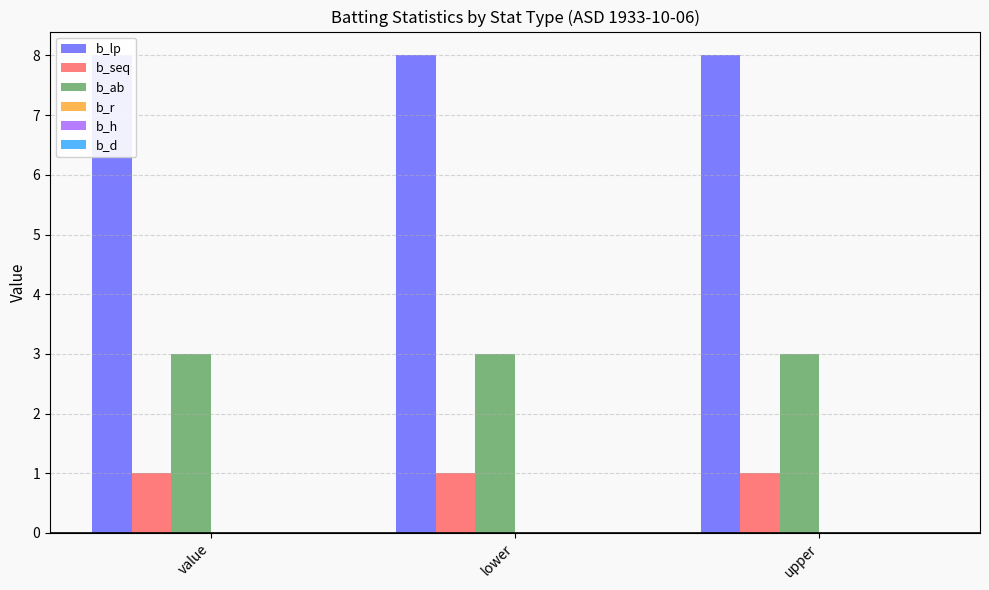

What is the label of the 2nd bar from the right?

lower